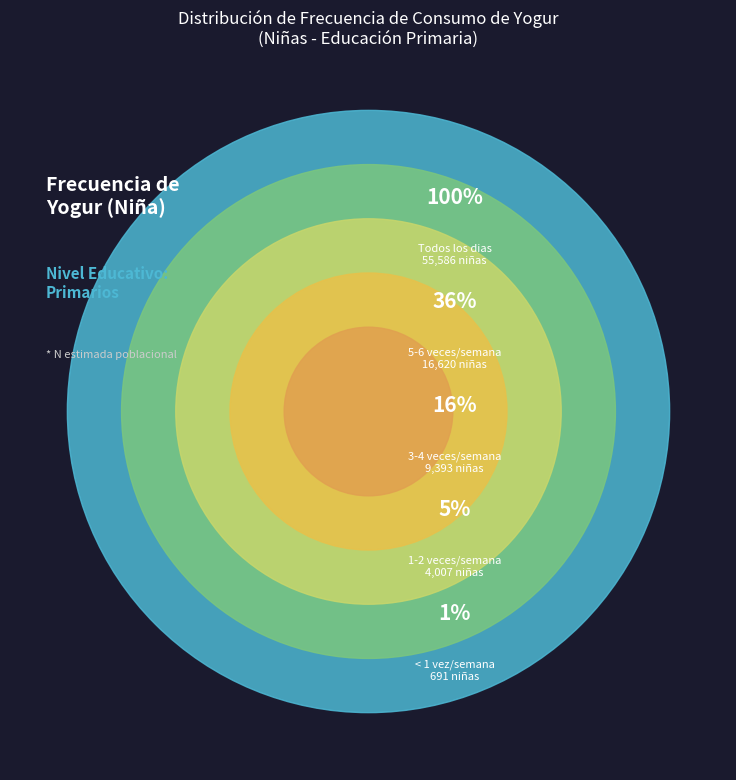

What percentage is NOT represented by Menos de 1 vez semana?

99.2%